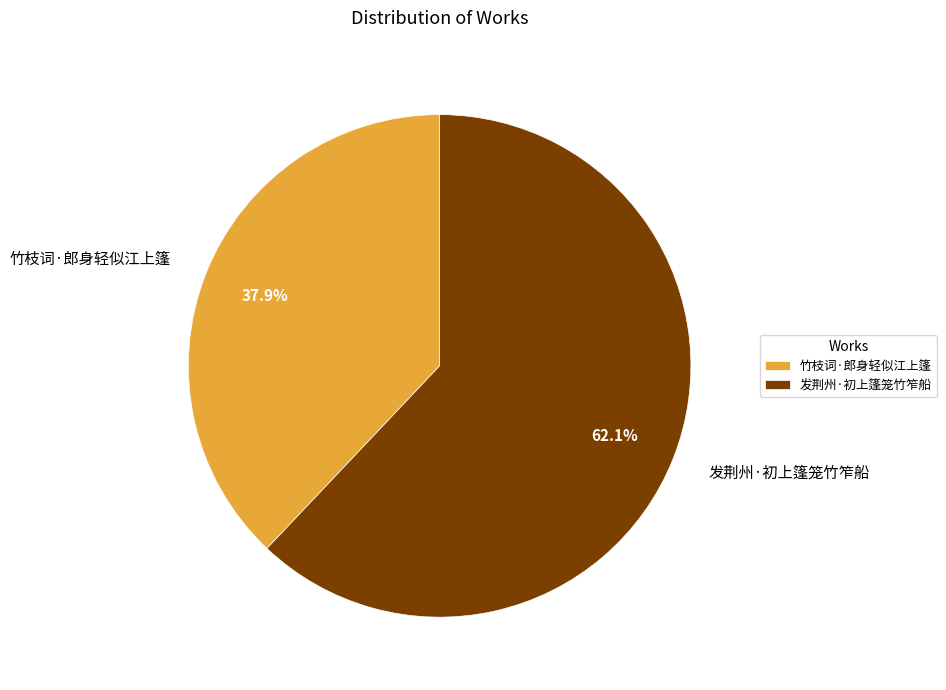

To the nearest percent, what is the difference between the 竹枝词·郎身轻似江上篷 and 发荆州·初上篷笼竹笮船 slice percentages?

24%